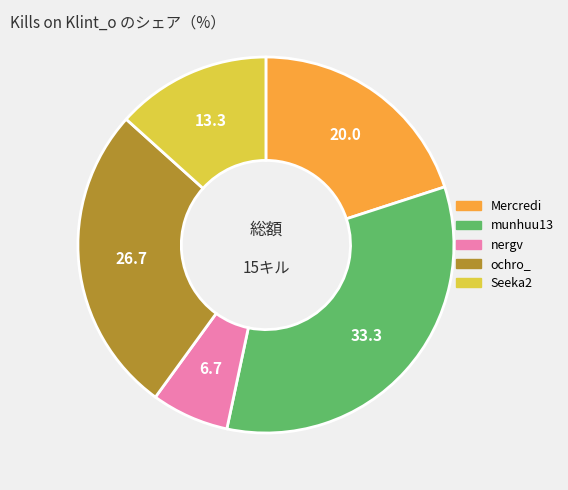

Is there a majority slice in this chart?

No